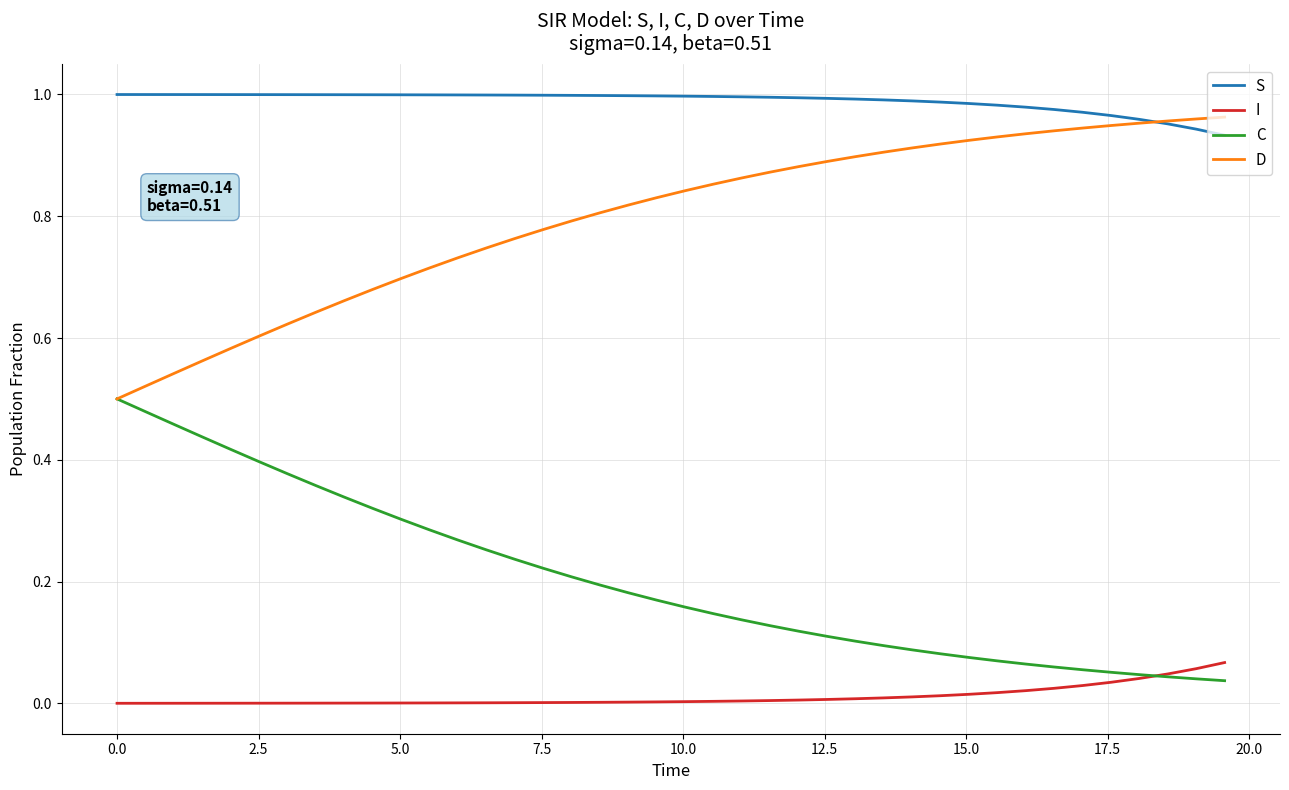

True or false: D and I cross at least once.

False